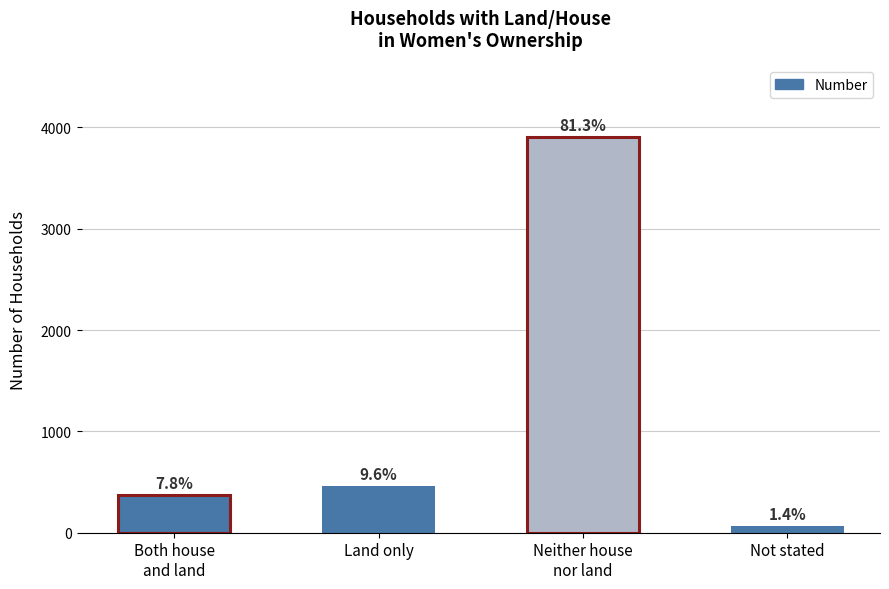

True or false: the data shows 65 at Not stated.

True